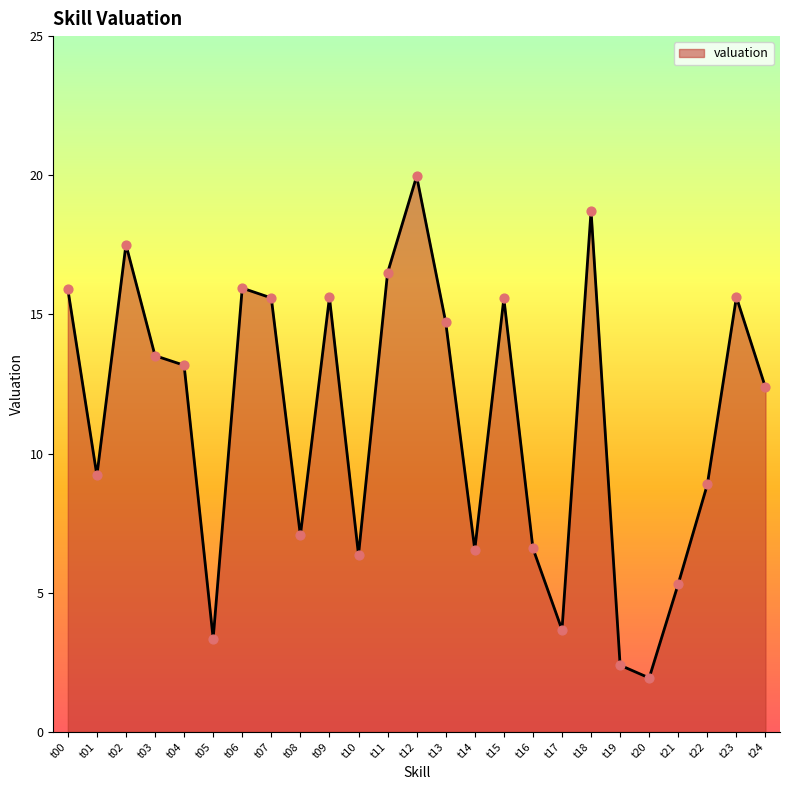

What is the change in value from t13 to t17?

-11.1